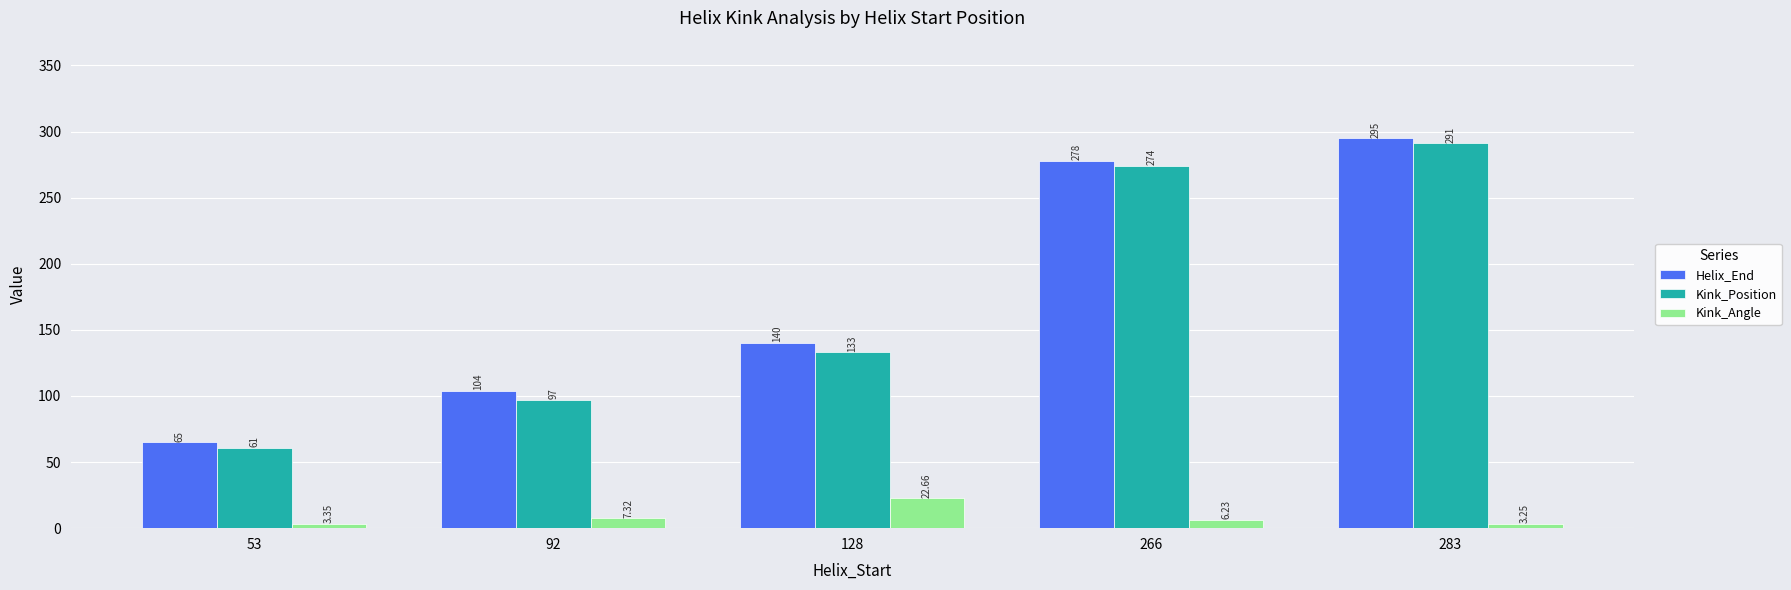

Where is Kink_Position nearest to the value 176?

128